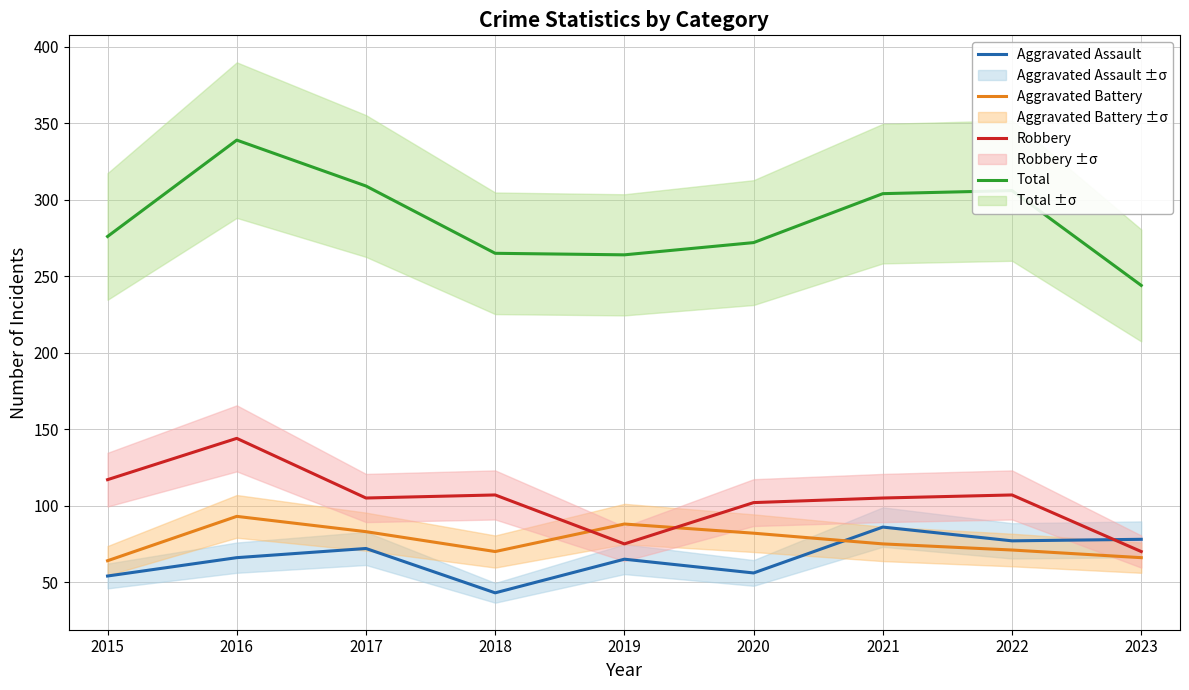

What is the average value of the Robbery series?

104